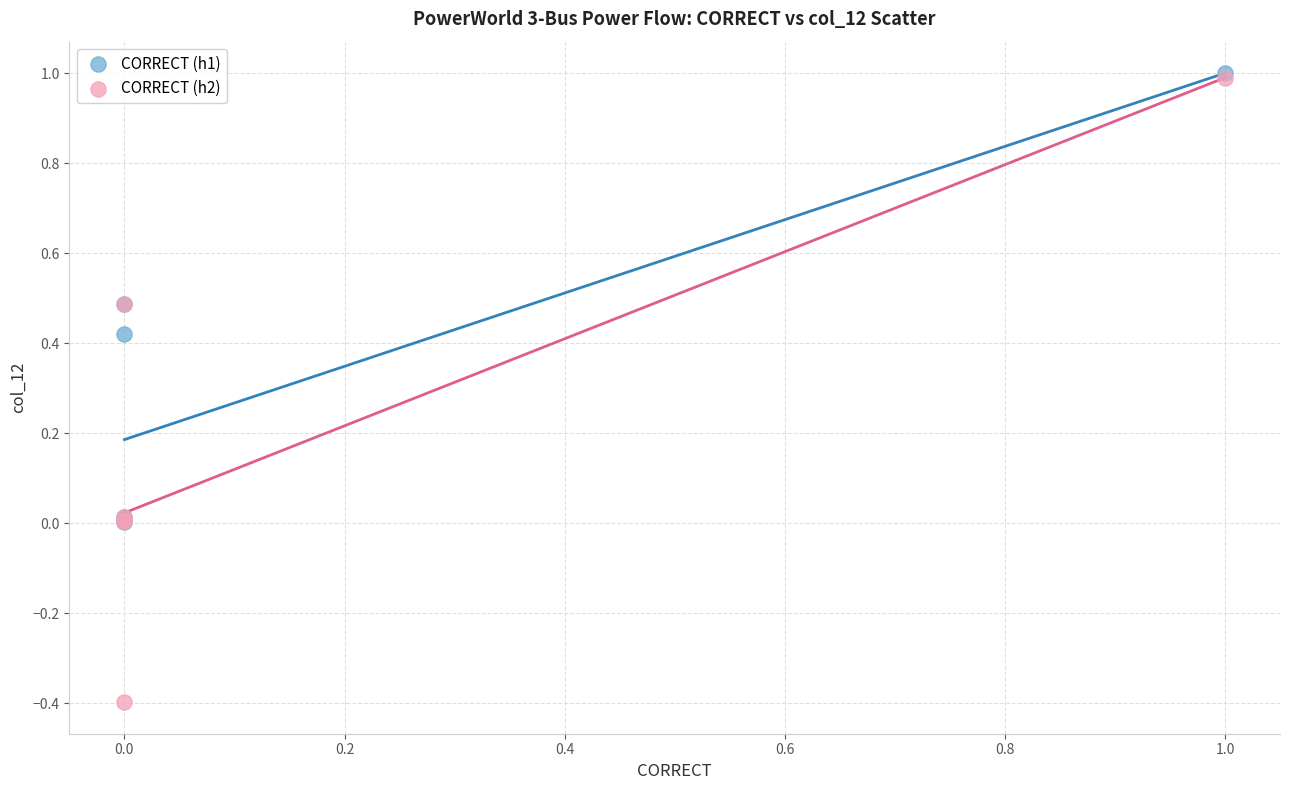

Which series has the largest Y range (max minus min)?

CORRECT (h2)